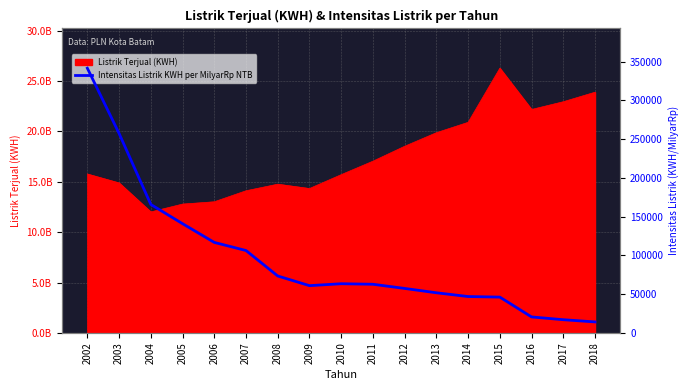

Which category has the highest value across all series?

2002